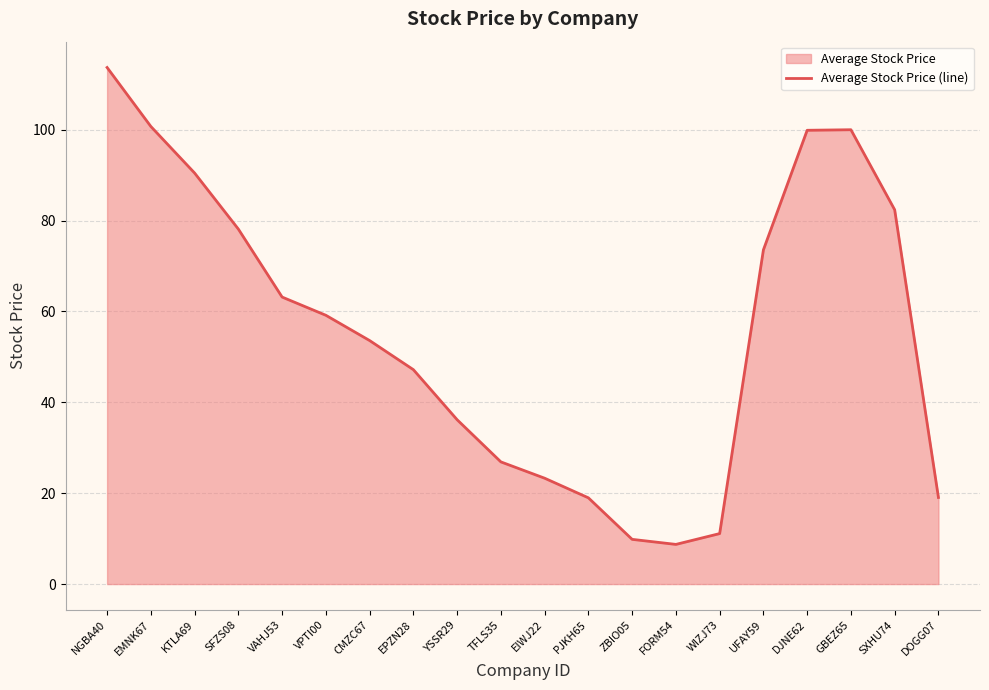

At which category does the chart reach its peak across all series?

NGBA40